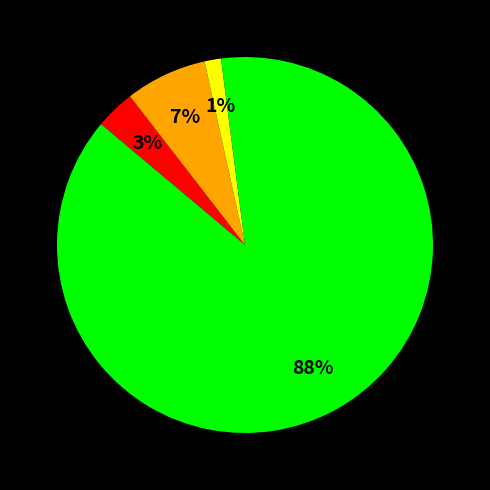

To the nearest percent, what is the average slice percentage?

25%